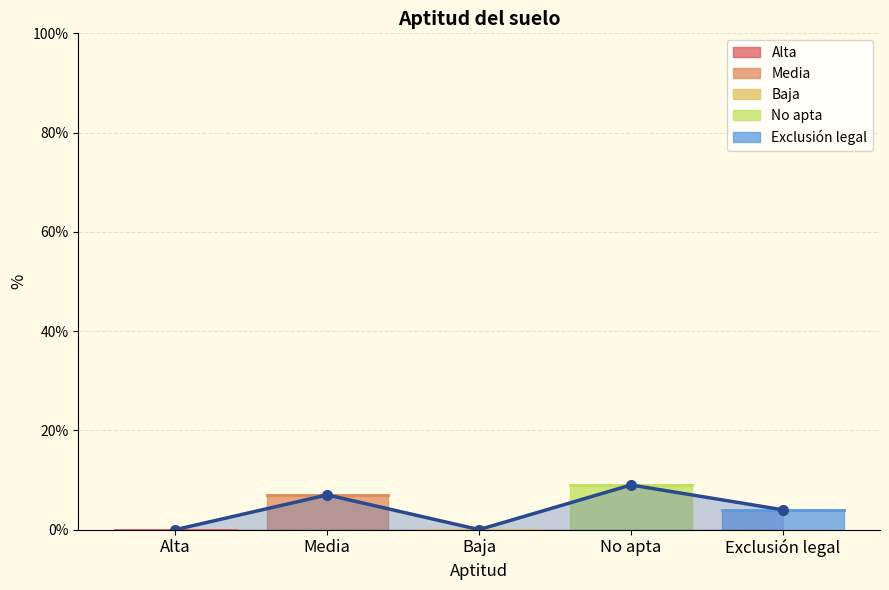

Does the chart have visible grid lines?

Yes